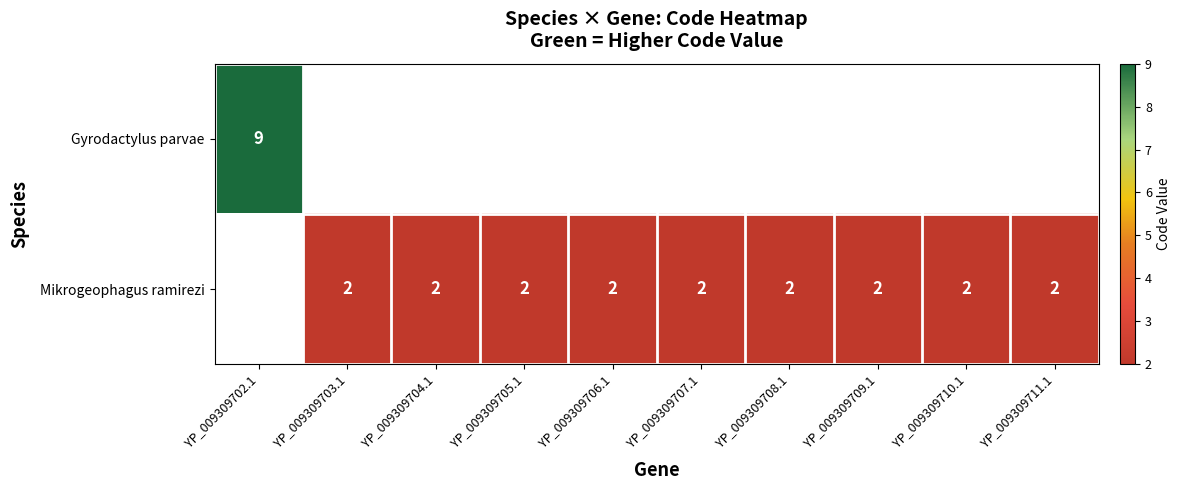

True or false: Mikrogeophagus ramirezi has a value of 3 at YP_009309711.1.

False